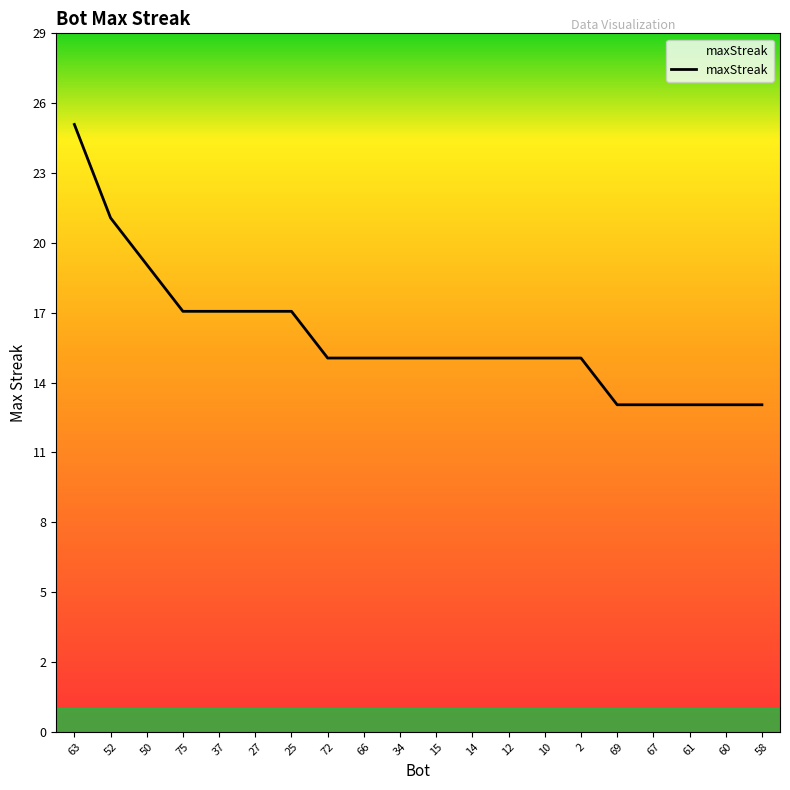

Does the chart display data point markers on the line(s)?

No